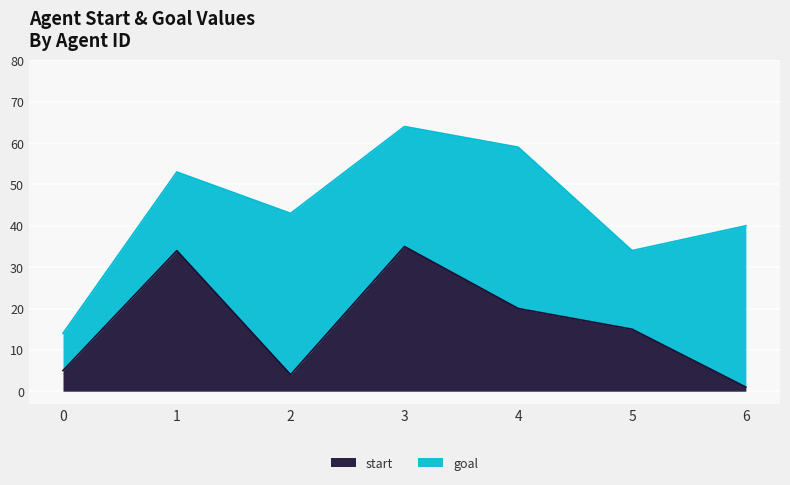

The chart shows a value of 2 at 6. True or false?

False